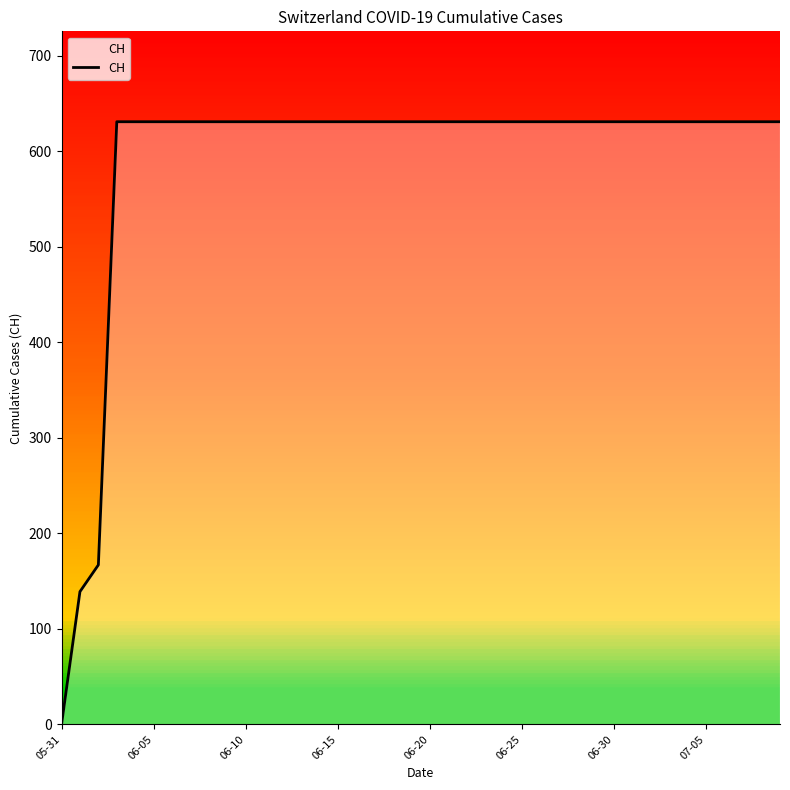

Is this an area chart (filled region under the line)?

No